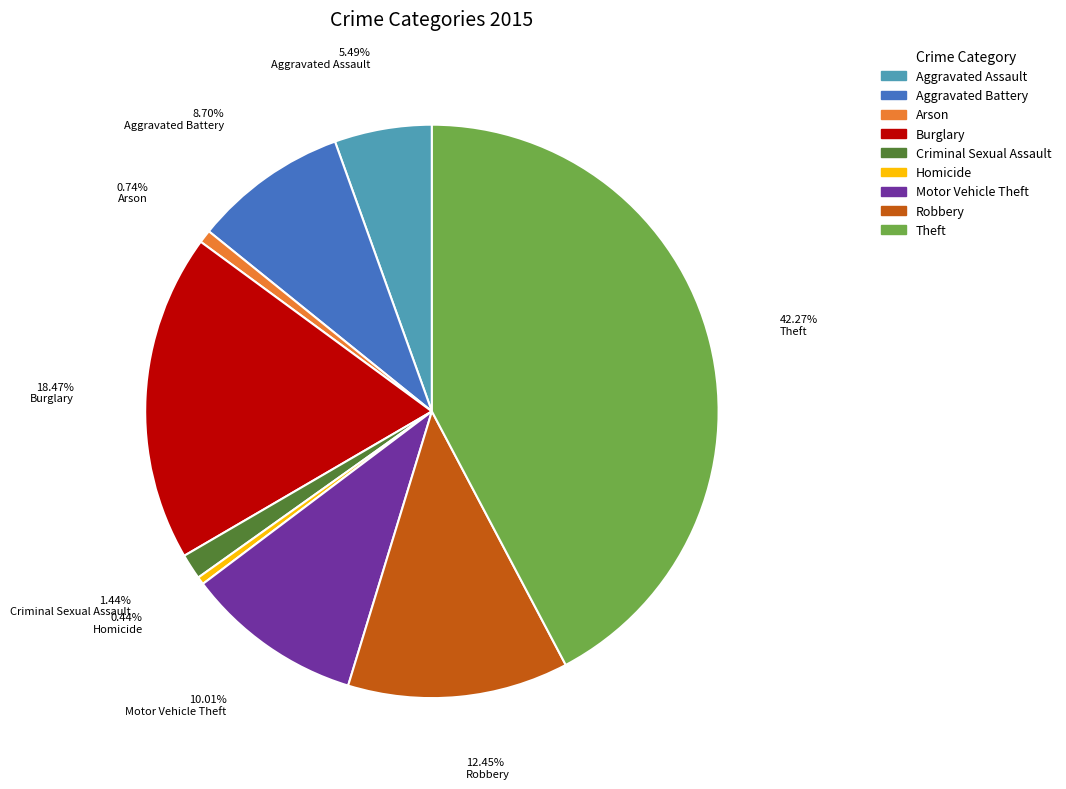

What is the ratio of the value at Aggravated Battery to the value at Motor Vehicle Theft?

0.9